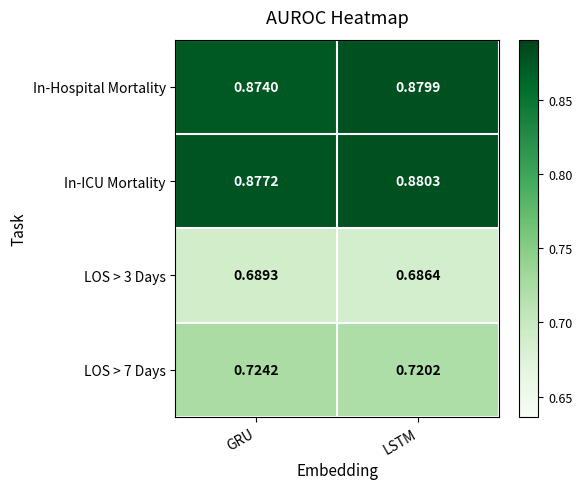

At which label is LOS > 7 Days closest to 0?

LSTM